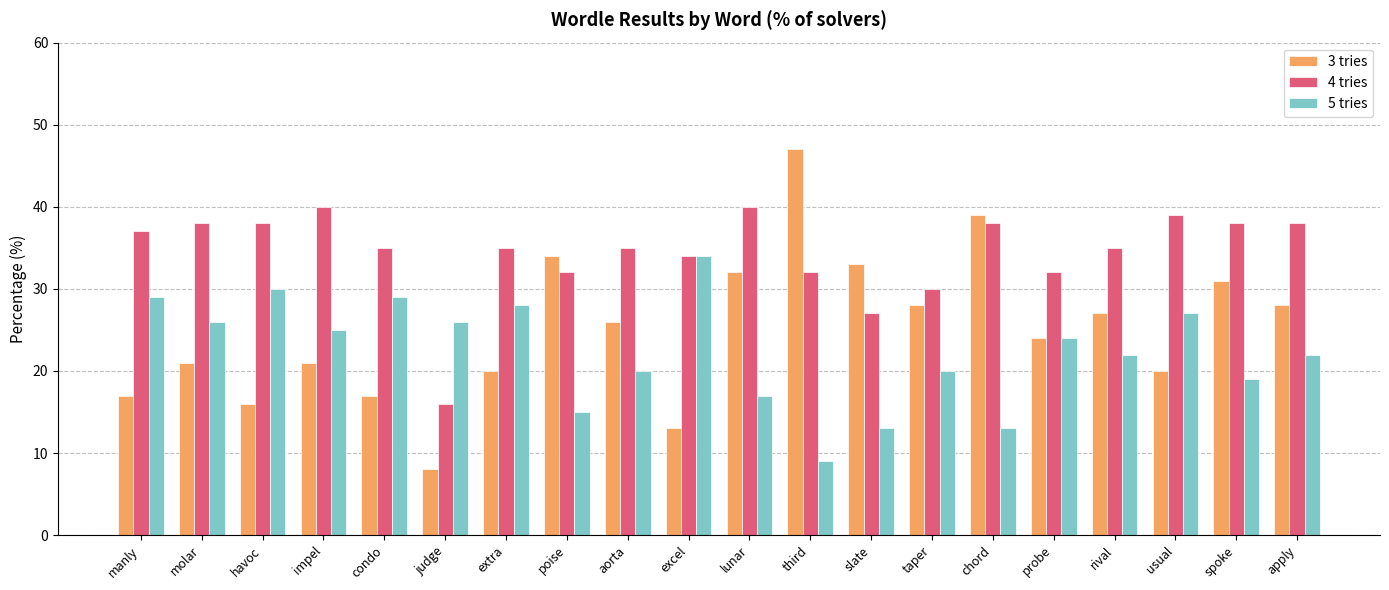

What is the approximate value of 4 tries at taper, to the nearest 10?

30